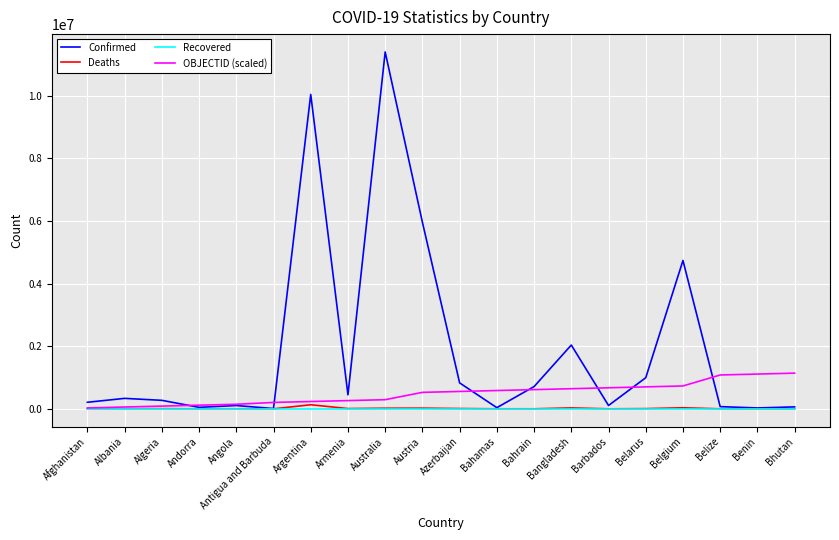

Which series has the largest range (max minus min)?

Confirmed